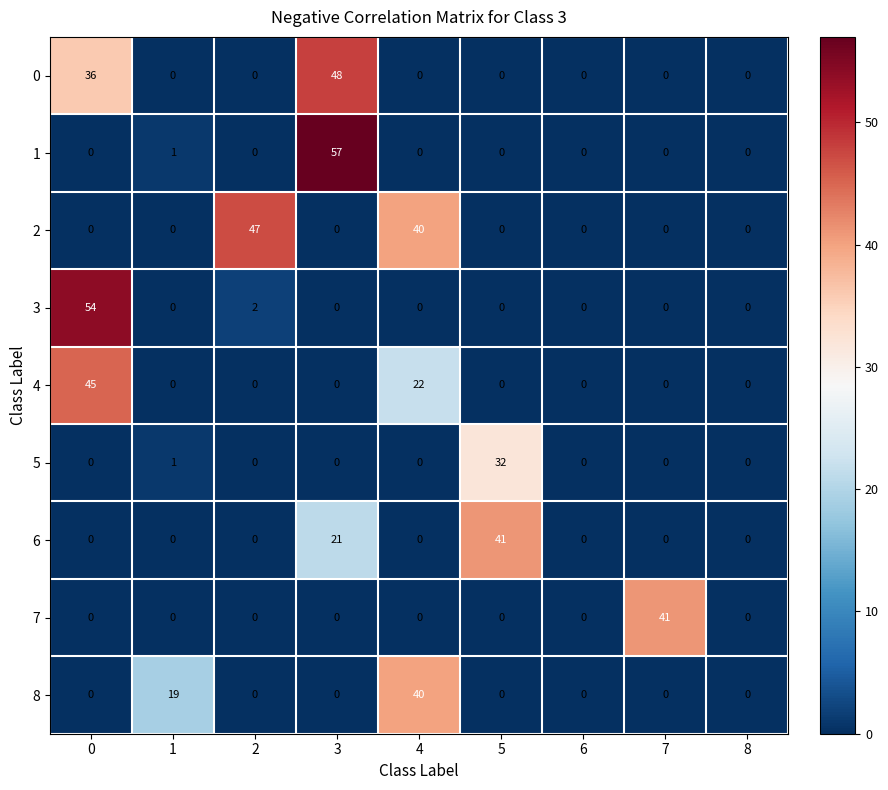

What is the total value across all series at 7?

41